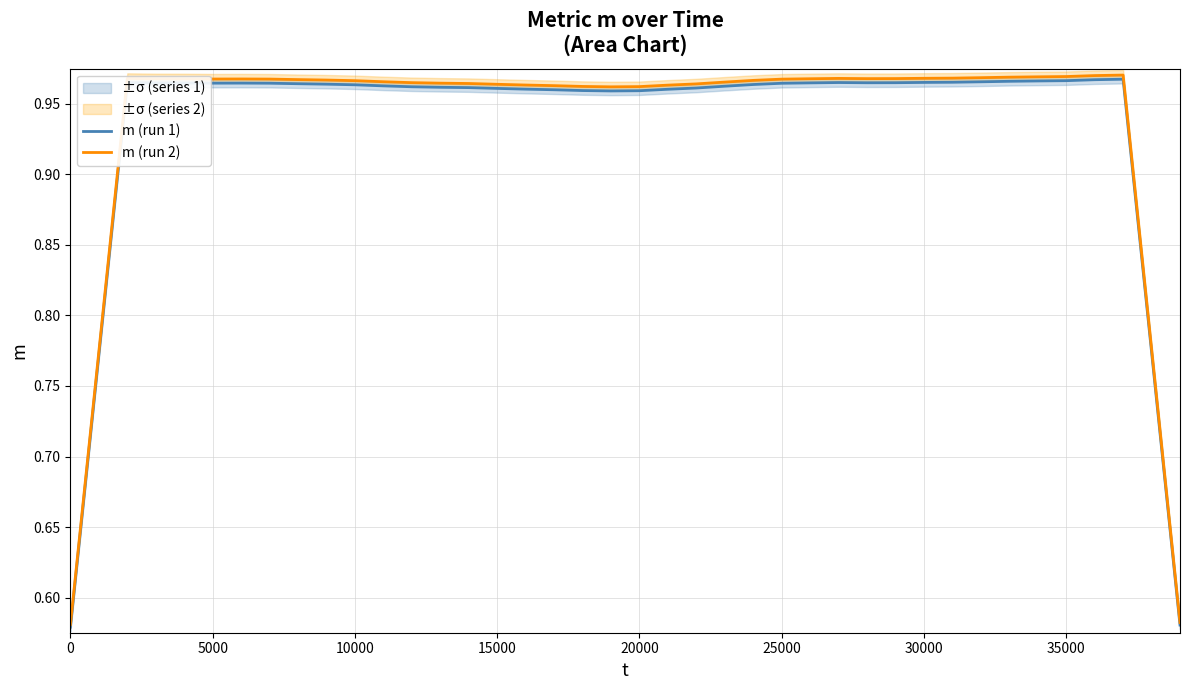

Does the chart have visible grid lines?

Yes